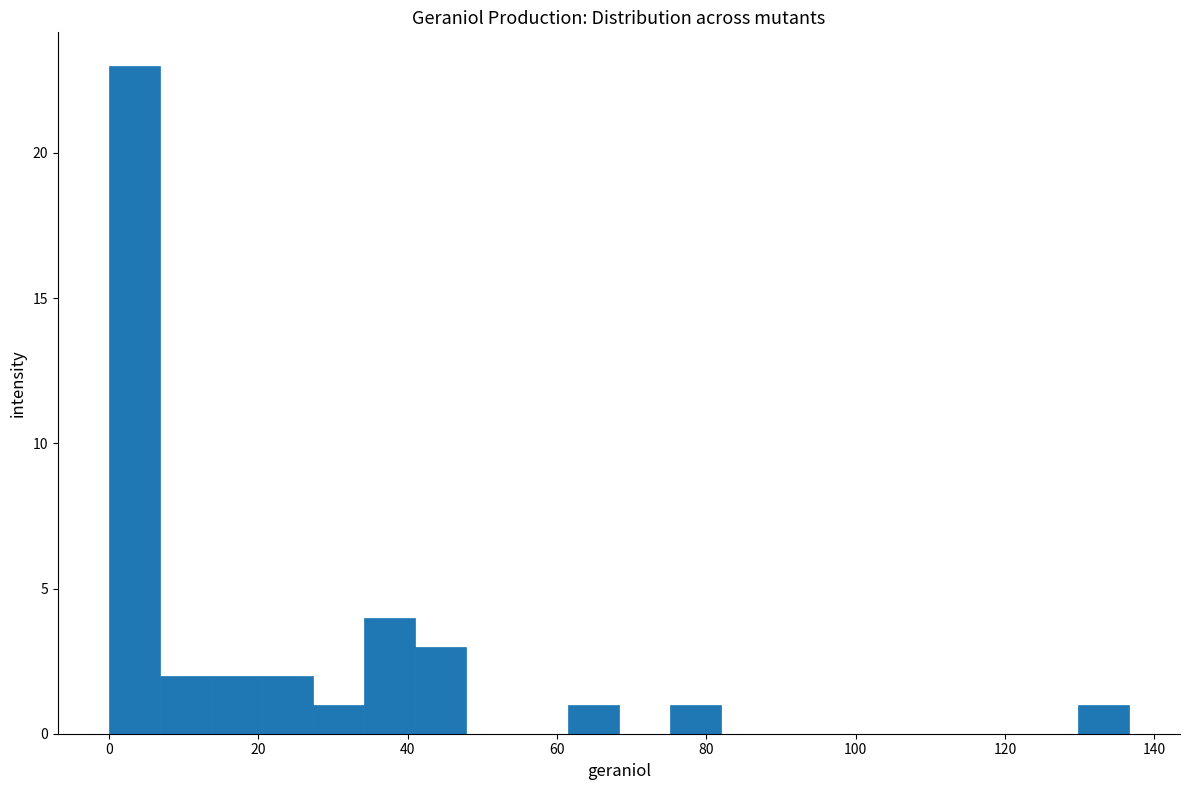

Read against the x-axis, roughly where is the centre of the tallest bar?

4